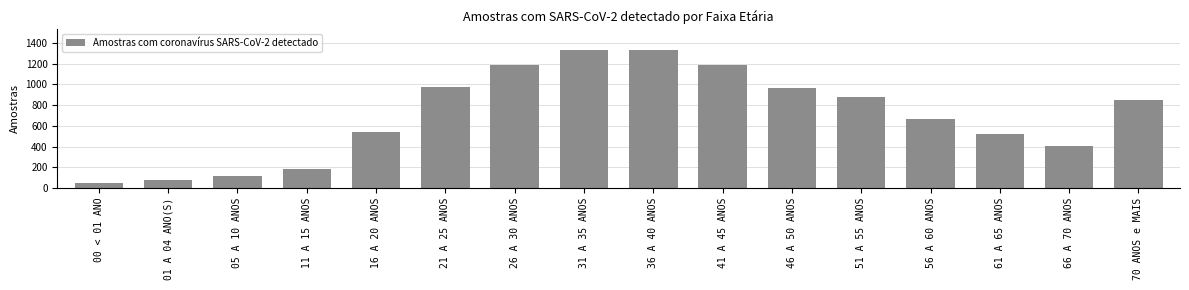

Is it true that the value at 56 A 60 ANOS is 668?

True